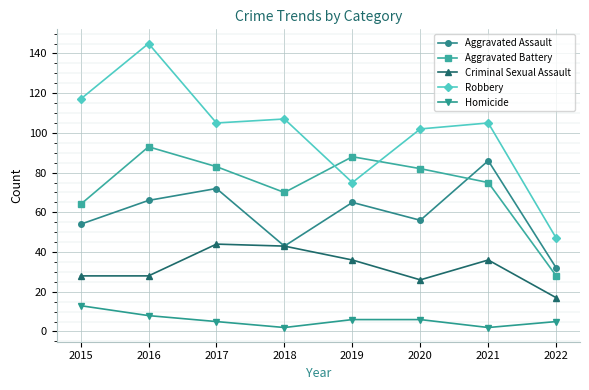

Reading left to right, list all the values displayed in this chart.

Aggravated Assault: 2015=54	2016=66	2017=72	2018=43	2019=65	2020=56	2021=86	2022=32
Aggravated Battery: 2015=64	2016=93	2017=83	2018=70	2019=88	2020=82	2021=75	2022=28
Criminal Sexual Assault: 2015=28	2016=28	2017=44	2018=43	2019=36	2020=26	2021=36	2022=17
Robbery: 2015=117	2016=145	2017=105	2018=107	2019=75	2020=102	2021=105	2022=47
Homicide: 2015=13	2016=8	2017=5	2018=2	2019=6	2020=6	2021=2	2022=5